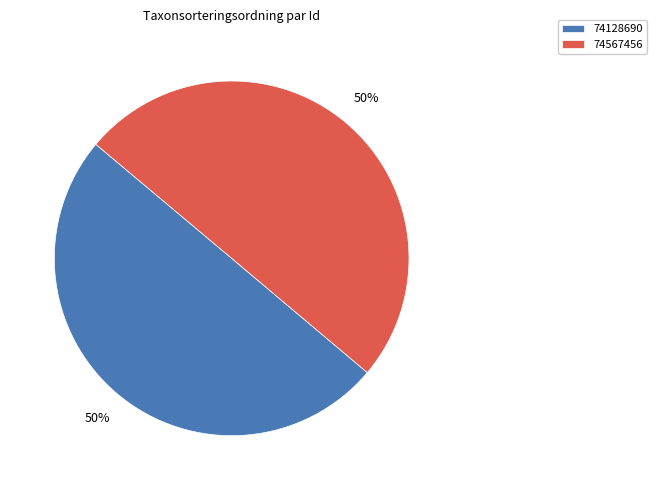

To the nearest percent, what is the average slice percentage?

50%